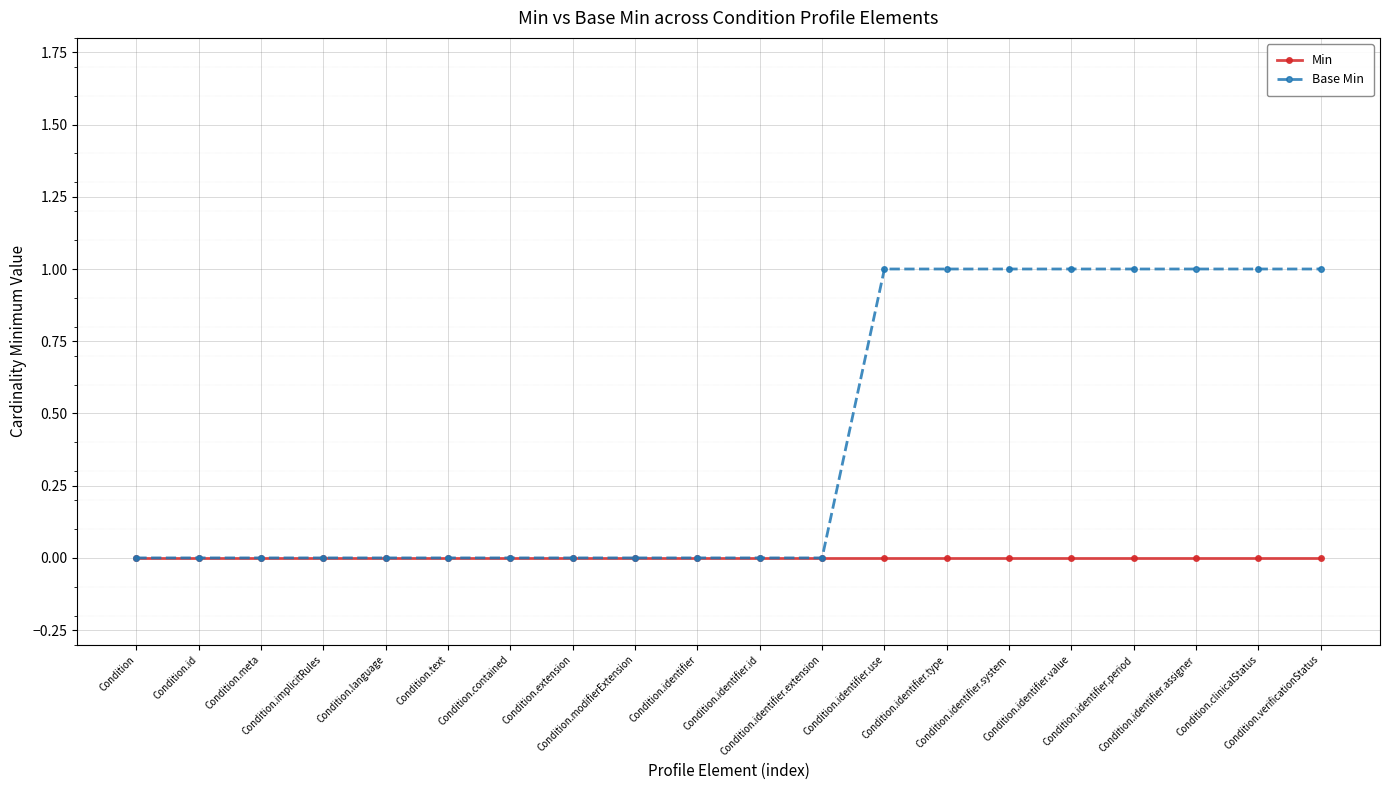

What is the difference between the second highest and second lowest values in the Base Min series?

1